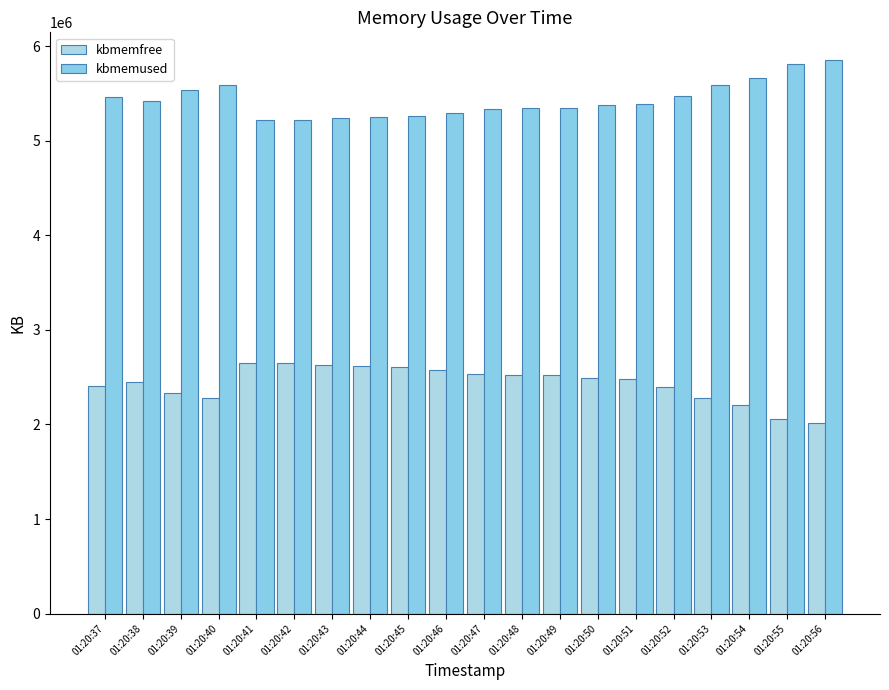

Rank the series by their maximum value, from highest to lowest.

kbmemused, kbmemfree